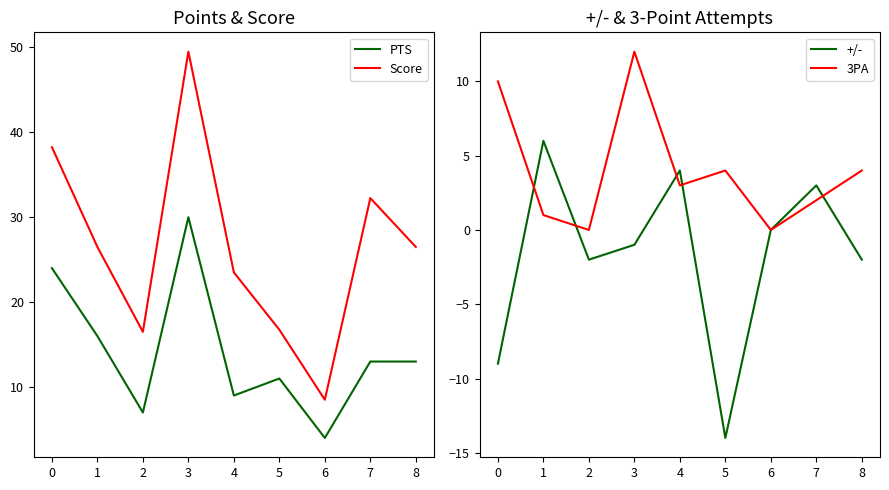

What is the difference between the PTS values at 5 and 0?

13.0